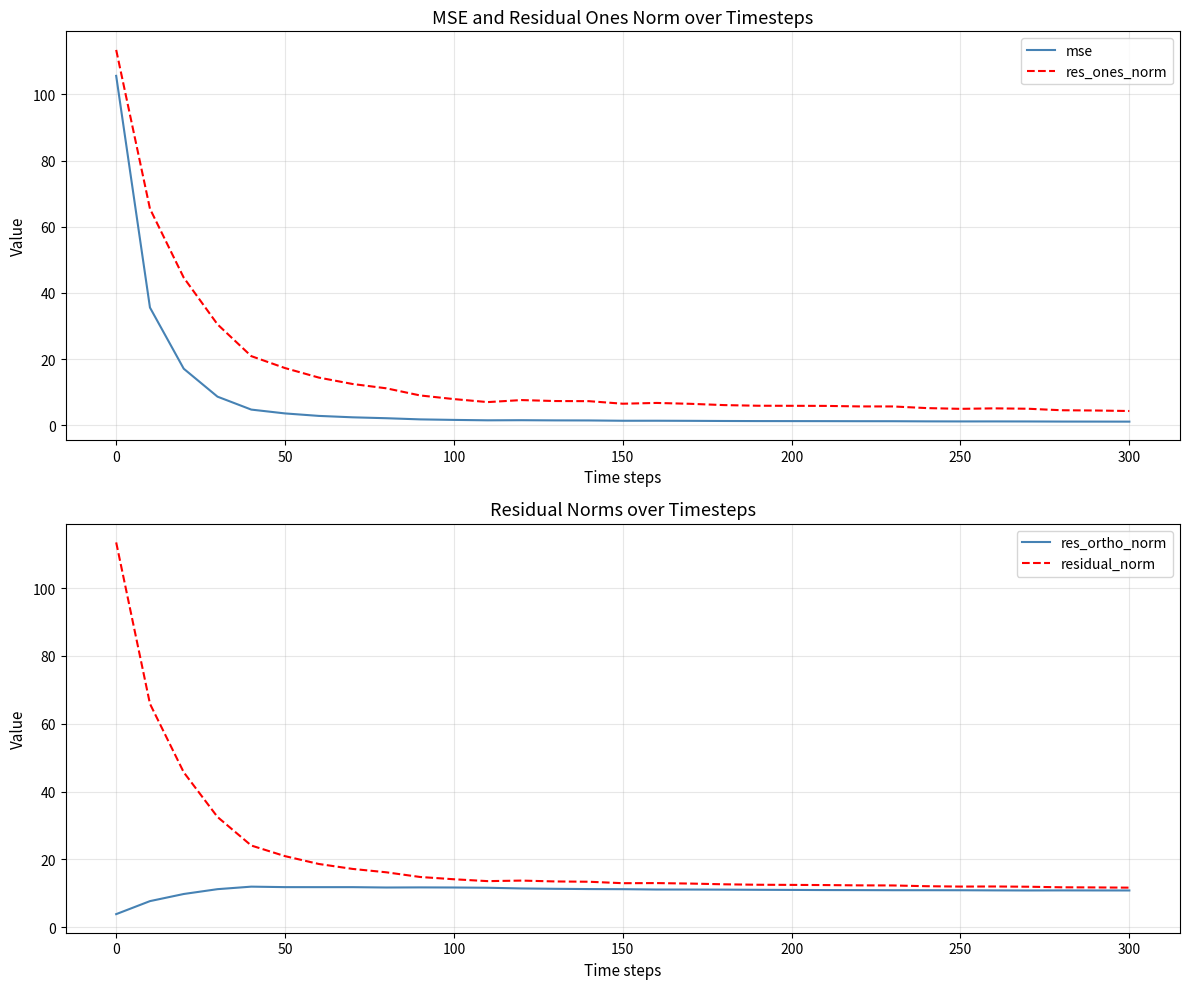

True or false: res_ones_norm and mse cross at least once.

False